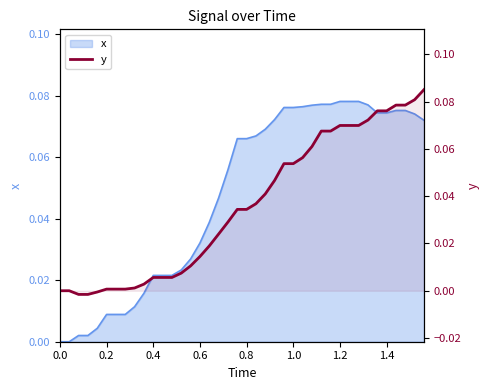

What is the difference between the second highest and second lowest values?

0.1